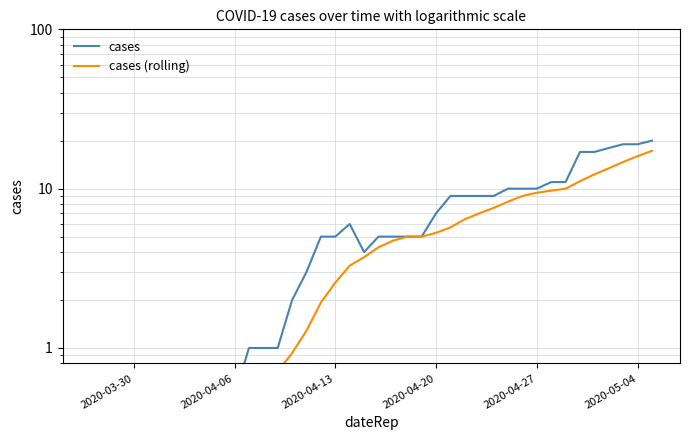

Reading left to right, list all the values displayed in this chart.

cases: 0.5	0.5	0.5	0.5	0.5	0.5	0.5	0.5	0.5	0.5	0.5	1.0	1.0	1.0	2.0	3.0	5.0	5.0	6.0	4.0	5.0	5.0	5.0	5.0	7.0	9.0	9.0	9.0	9.0	10.0	10.0	10.0	11.0	11.0	17.0	17.0	18.0	19.0	19.0	20.0
cases (rolling): 0.5	0.5	0.5	0.5	0.5	0.5	0.5	0.5	0.5	0.5	0.5	0.6	0.6	0.7	0.9	1.3	1.9	2.6	3.3	3.7	4.3	4.7	5.0	5.0	5.3	5.7	6.4	7.0	7.6	8.3	9.0	9.4	9.7	10.0	11.1	12.3	13.4	14.7	16.0	17.3